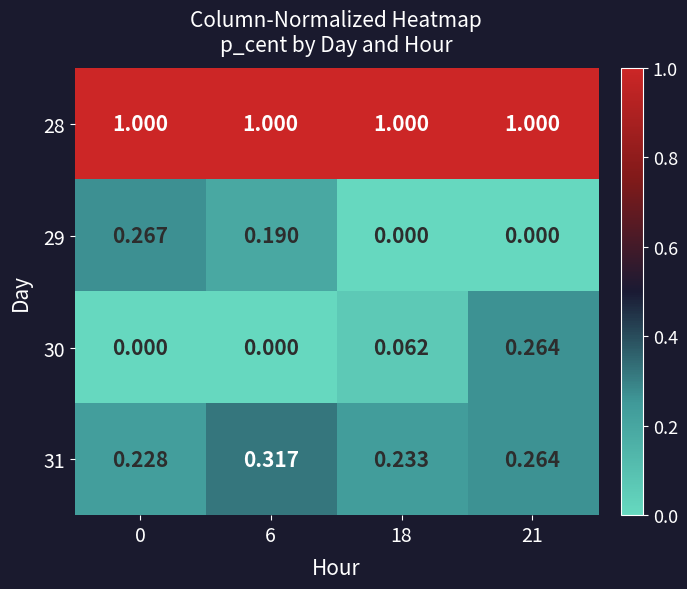

Is the value of 29 at 0 greater than the value of 31 at 18?

Yes